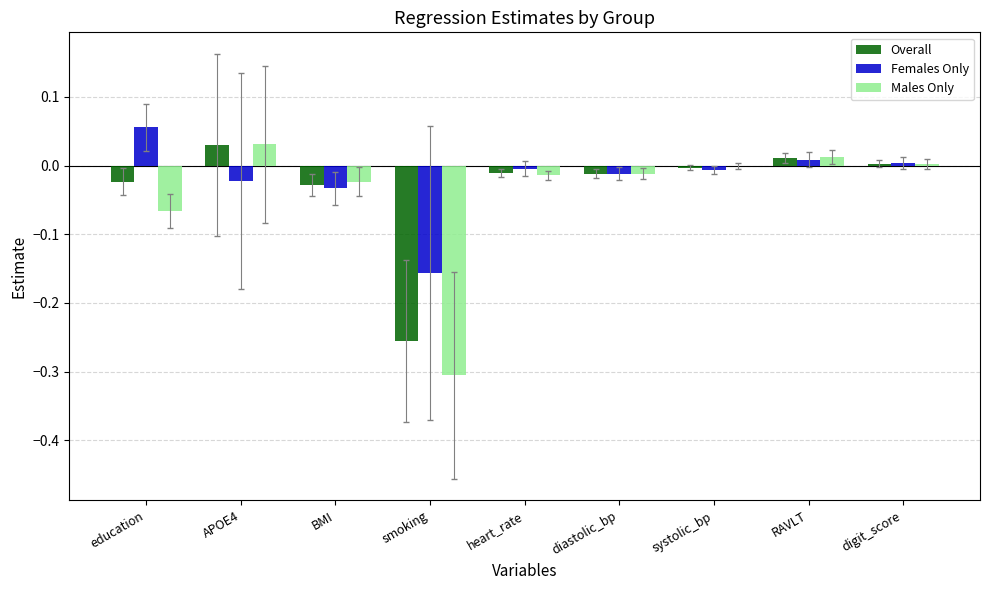

Which series has the largest range (max minus min)?

Males Only